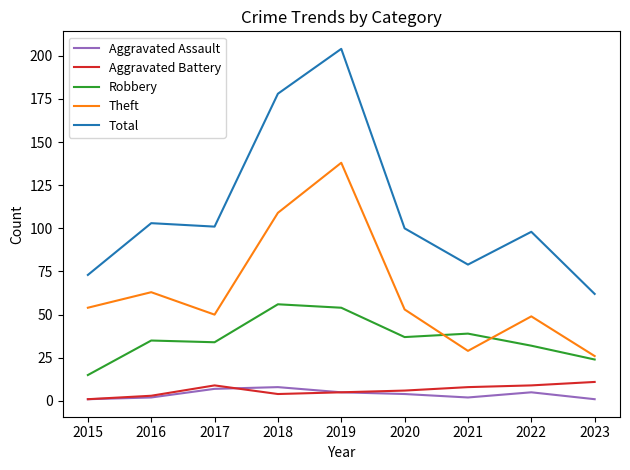

At how many categories does at least one series exceed 126?

2